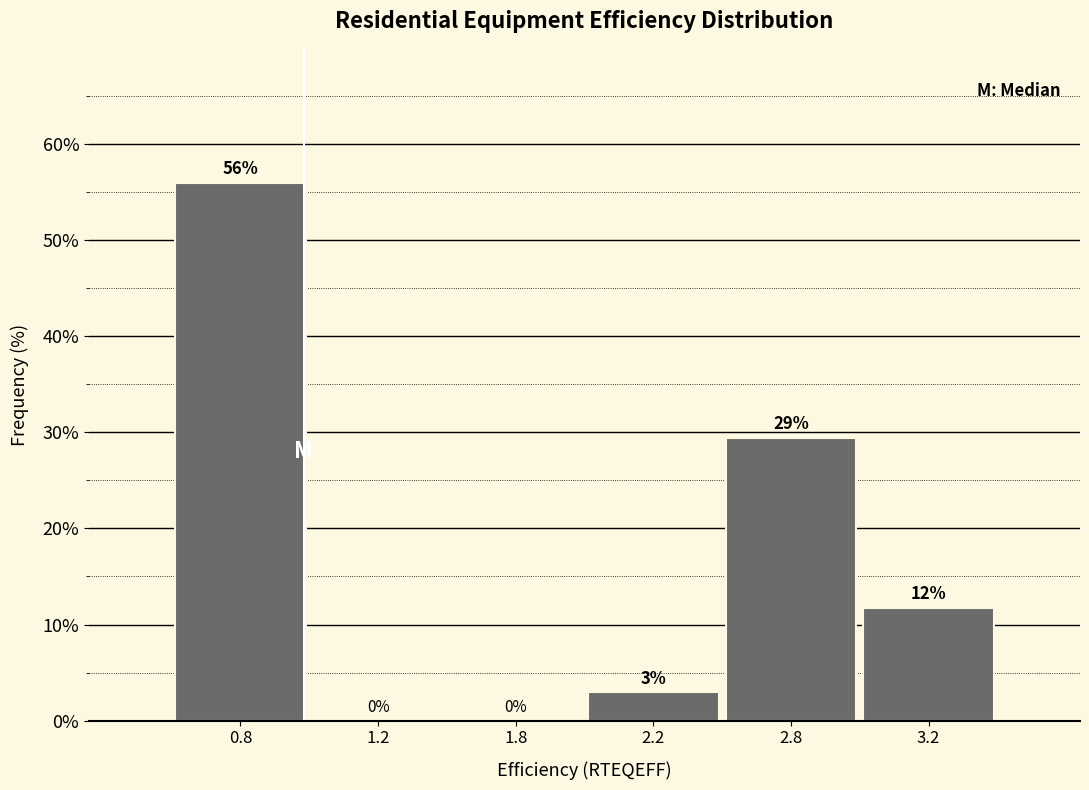

What is the greatest value displayed?

55.9